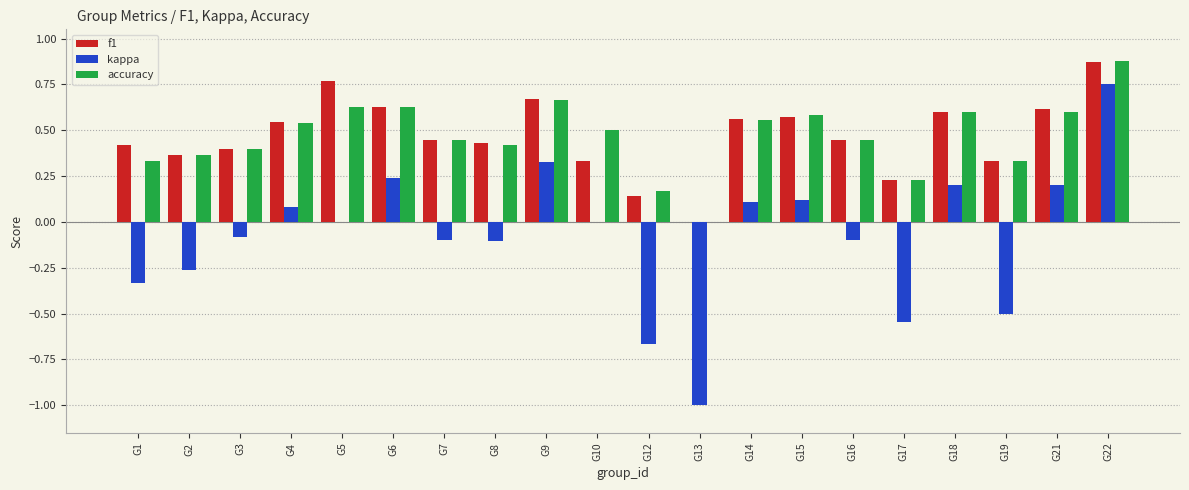

Which series changed the most between G1 and G10?

kappa